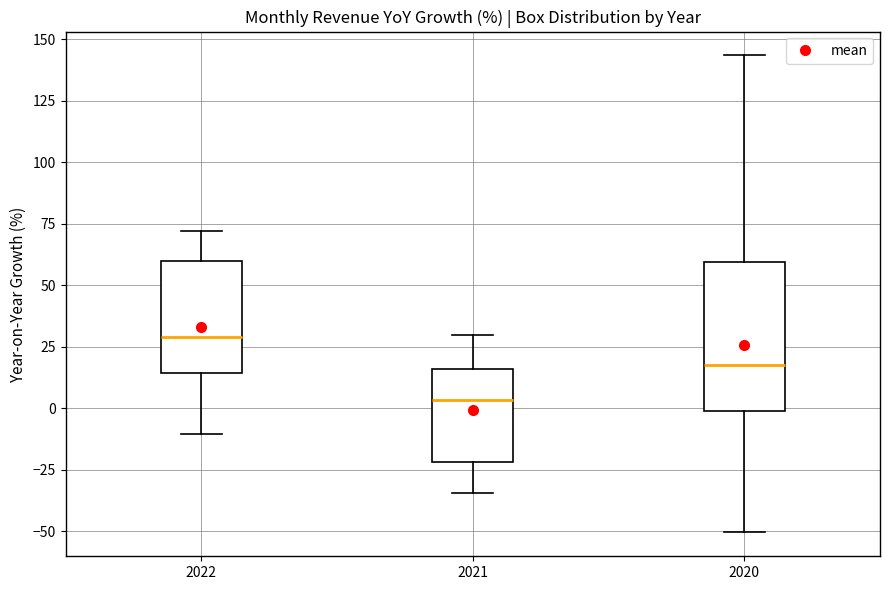

Comparing the boxes themselves (not the whiskers), which one is the tallest?

2020